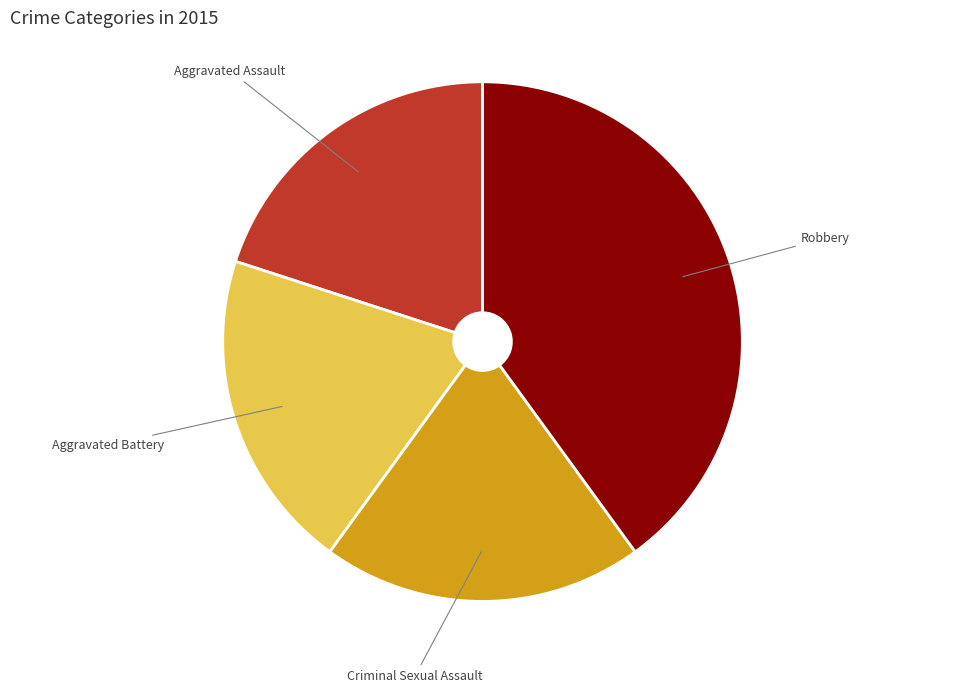

Does Criminal Sexual Assault represent more than half of the total?

No